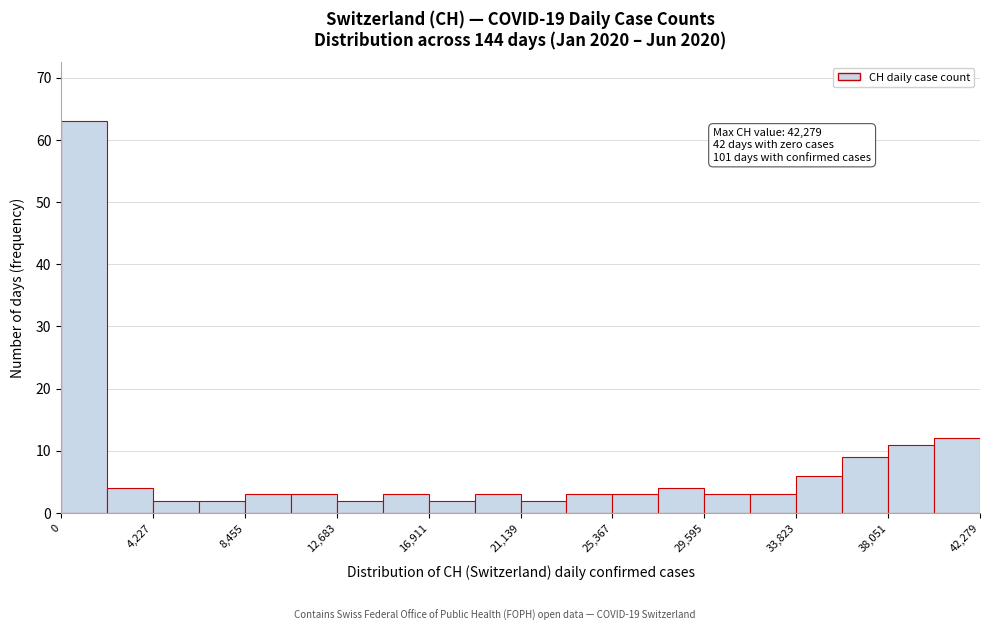

Over which range of the x-axis is the bar tallest?

0 to 2000